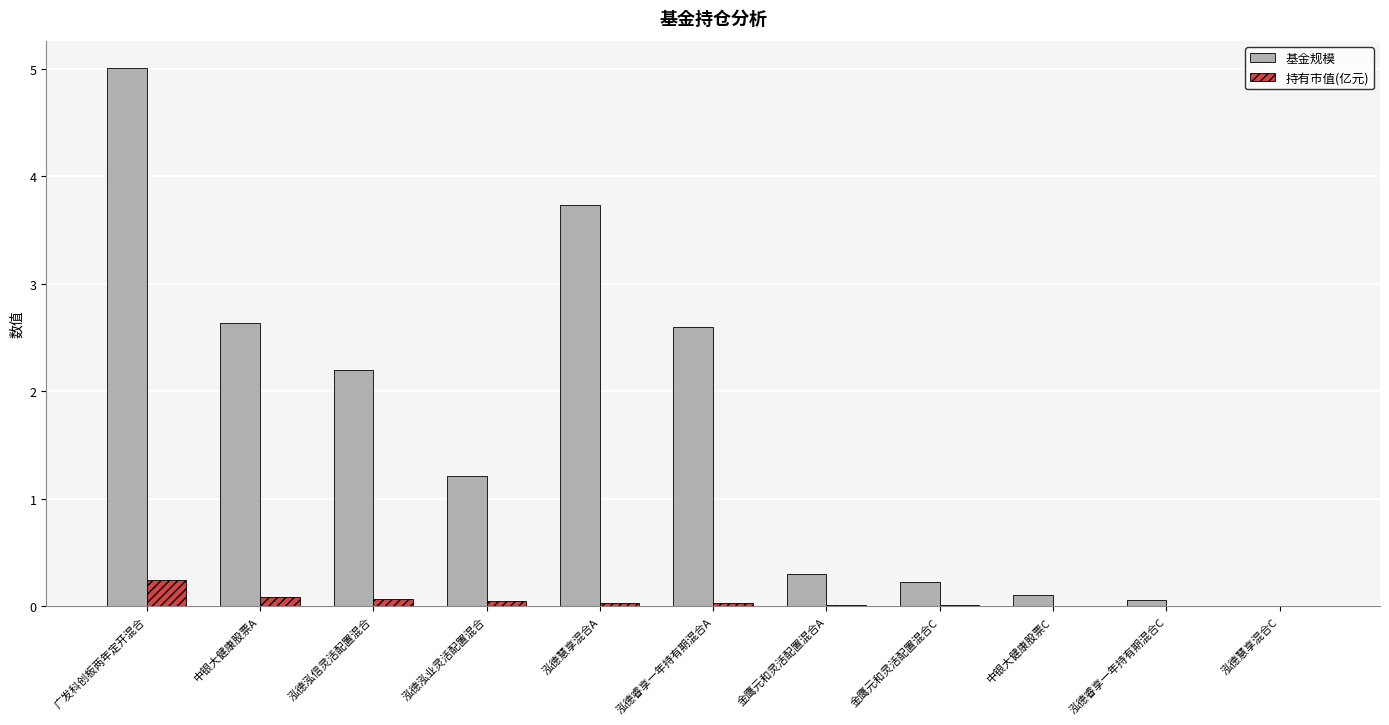

Which label corresponds to the largest value in the chart?

广发科创板两年定开混合